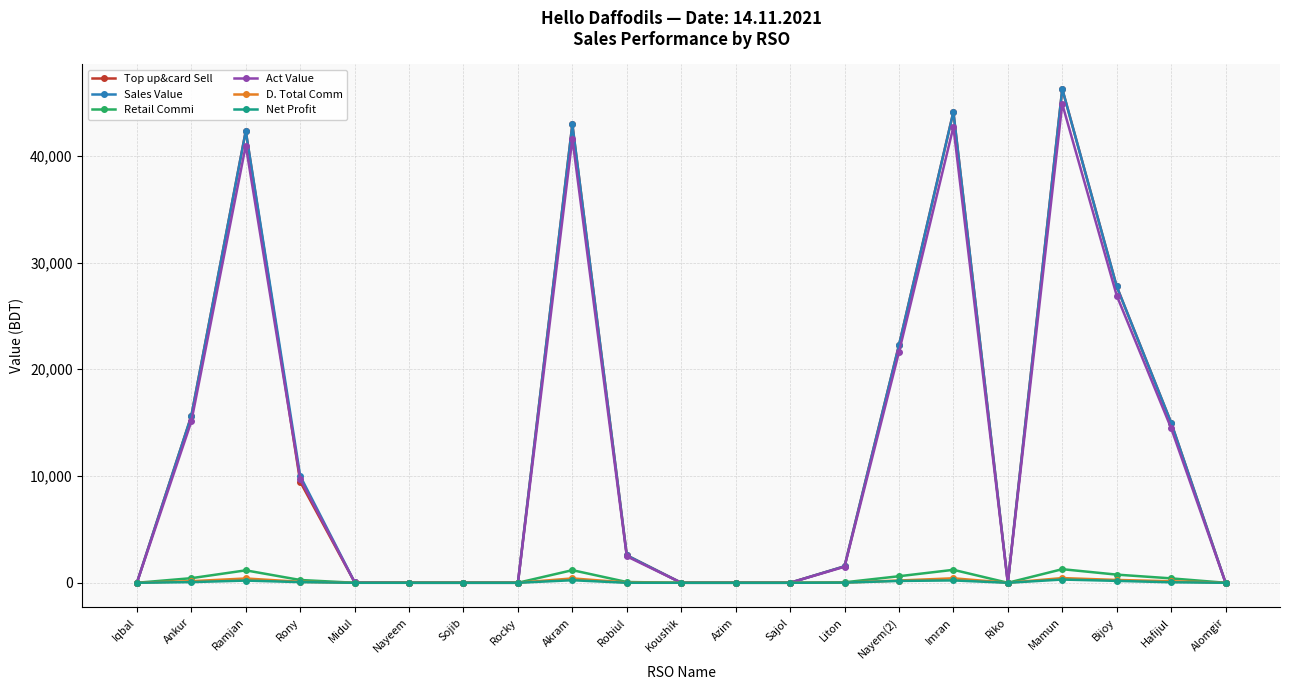

Is it true that Retail Commi equals 0.0 at Alomgir?

True